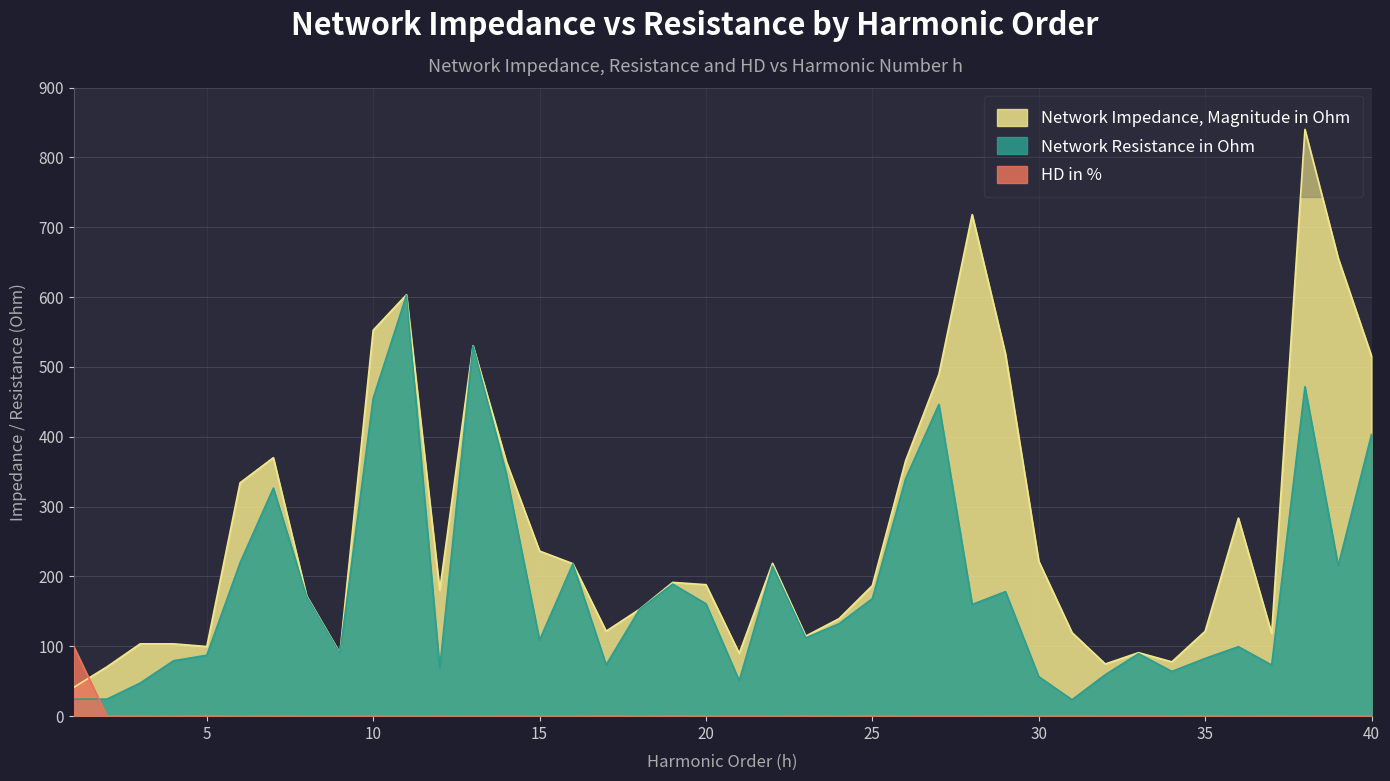

Reading left to right, list all the values displayed in this chart.

Network Impedance, Magnitude in Ohm: 41.1	70.6	103.6	103.6	99.7	334.1	370.1	172.2	90.3	552.6	603.3	180.2	530.4	364.5	236.4	218.3	121.7	152.9	191.5	188.2	89.9	218.8	114.7	139.6	186.9	365.7	489.5	718.1	518.7	221.9	119.6	74.7	91.0	77.8	121.5	283.5	118.5	840.0	655.4	515.5
Network Resistance in Ohm: 24.4	24.4	47.5	79.3	87.2	219.5	326.5	171.3	89.6	455.1	602.6	68.3	530.2	346.7	108.8	218.1	73.4	152.6	189.1	160.9	50.7	214.9	112.2	132.3	168.3	339.9	446.3	159.9	178.3	56.6	23.5	59.4	89.5	64.0	82.6	99.4	73.2	471.7	215.3	403.2
HD in %: 100.0	0.5	0.2	0.2	0.7	0.1	0.3	0.1	0.1	0.1	0.2	0.1	0.2	0.1	0.1	0.1	0.6	0.1	0.5	0.1	0.1	0.1	0.4	0.1	0.4	0.1	0.1	0.1	0.3	0.1	0.3	0.1	0.1	0.1	0.3	0.1	0.3	0.1	0.1	0.1